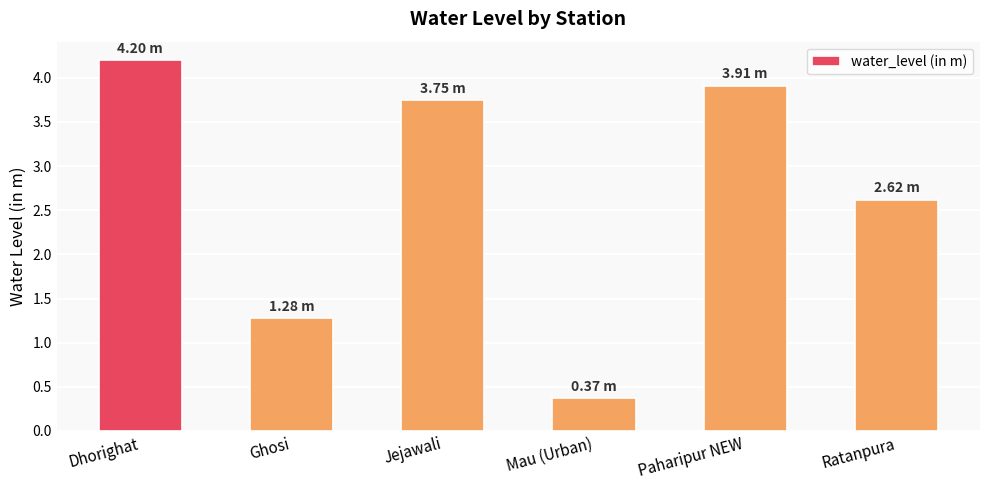

What is the value of the 2nd bar from the left?

1.3